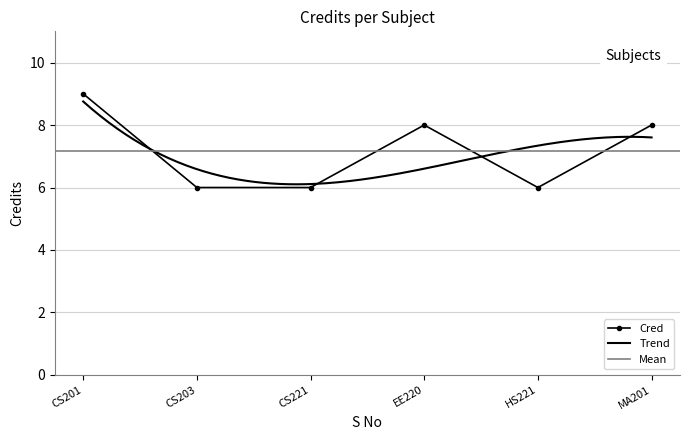

What is the difference between the maximum and minimum values?

3